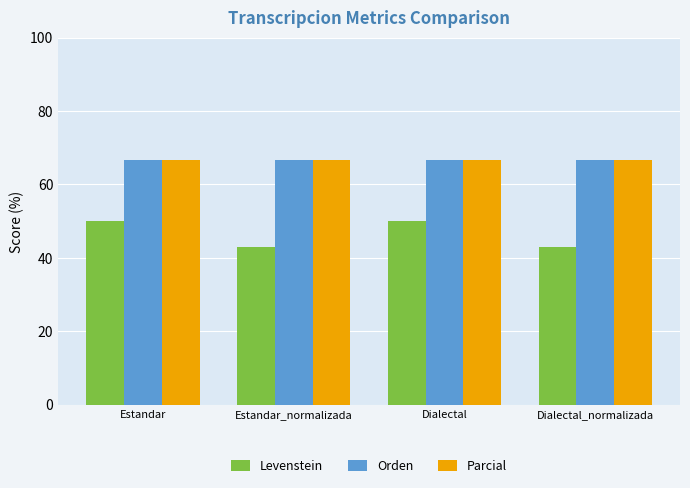

What is the label of the 2nd bar from the right?

Dialectal